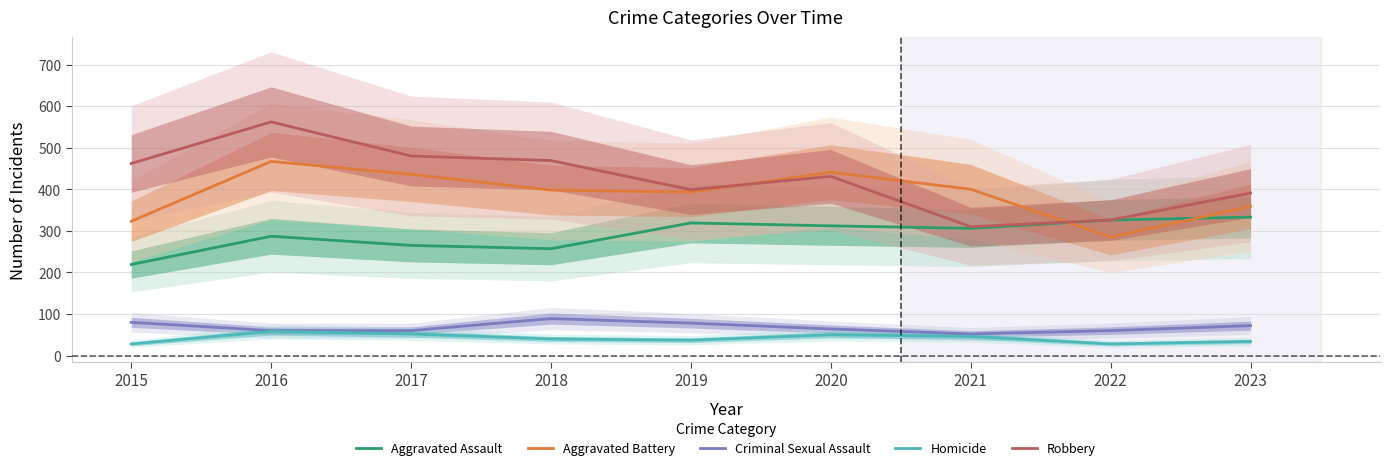

Reading left to right, what are all the values shown in this chart?

Aggravated Assault: 219	287	265	257	319	312	306	326	333
Aggravated Battery: 323	467	436	398	393	441	400	285	359
Criminal Sexual Assault: 80	60	60	89	78	64	52	60	72
Homicide: 28	58	52	40	37	50	46	28	34
Robbery: 462	562	480	469	399	431	310	326	391